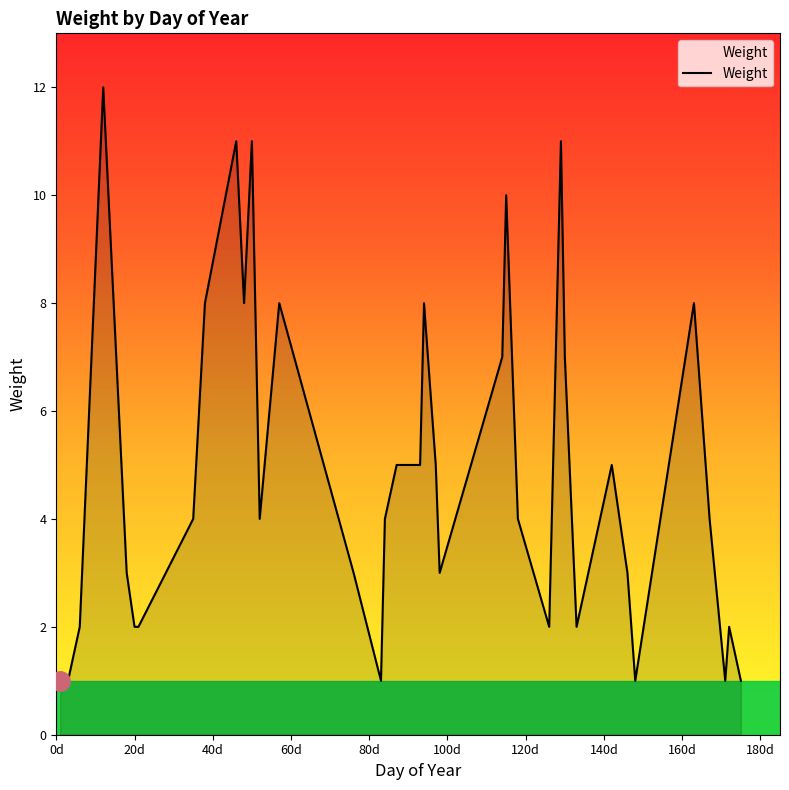

Reading left to right, what are all the values shown in this chart?

1	1	1	2	12	6	3	2	2	3	4	8	11	8	11	4	8	3	1	4	5	5	8	5	3	7	10	4	2	11	7	2	5	3	1	8	4	1	2	1